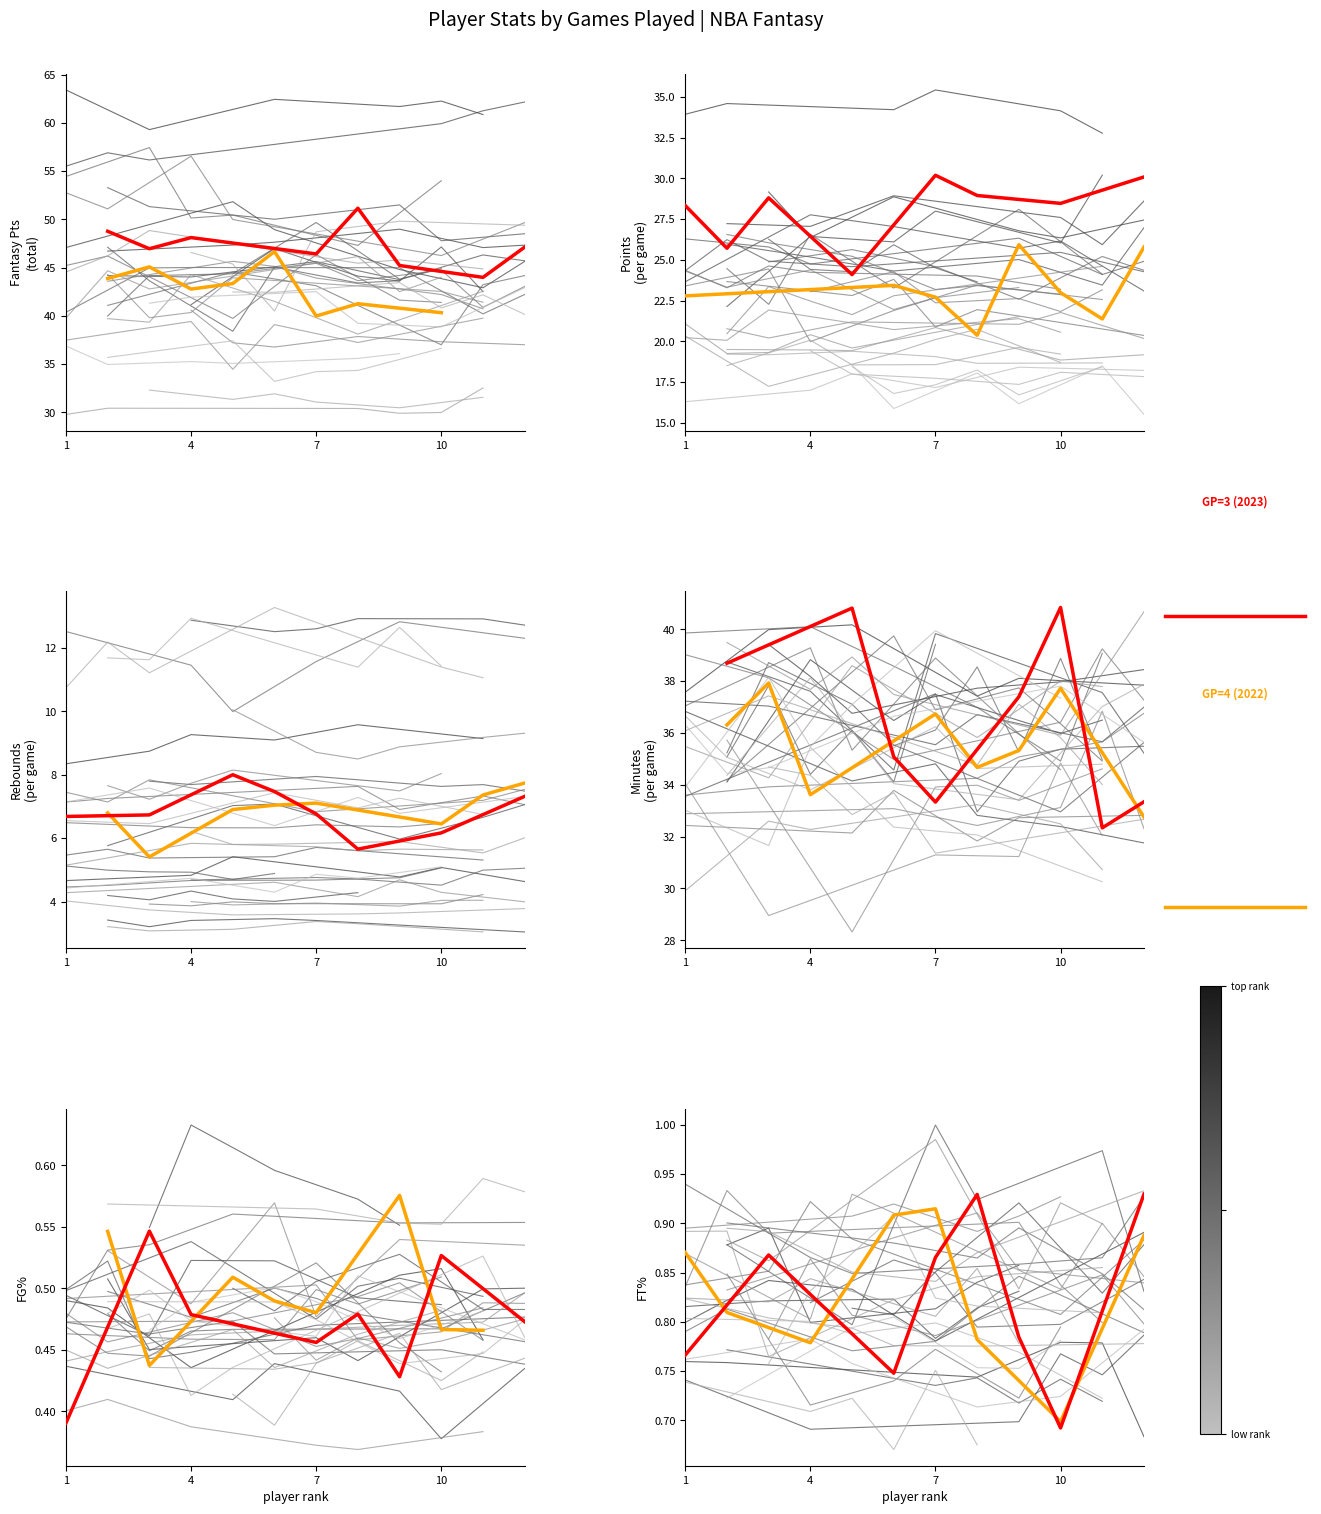

Is the value of GP=4 (2022) at 4 greater than the value of GP=3 (2023) at 4?

No